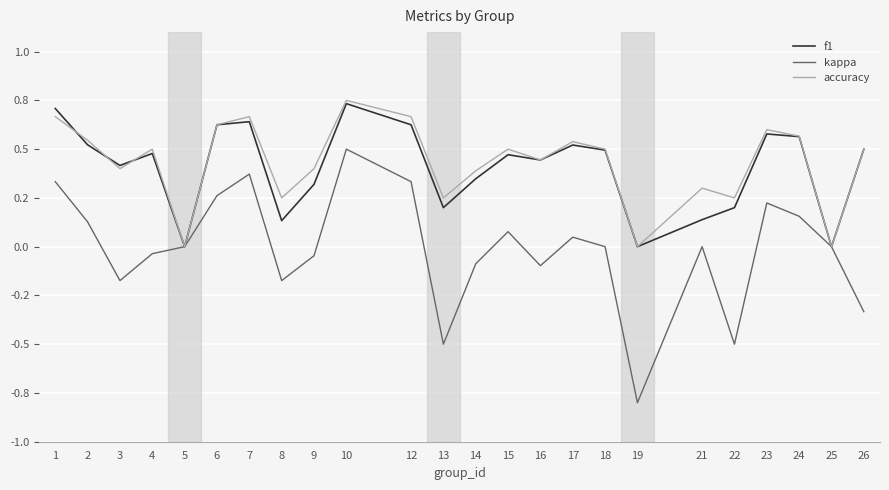

Is this an area chart (filled region under the line)?

No